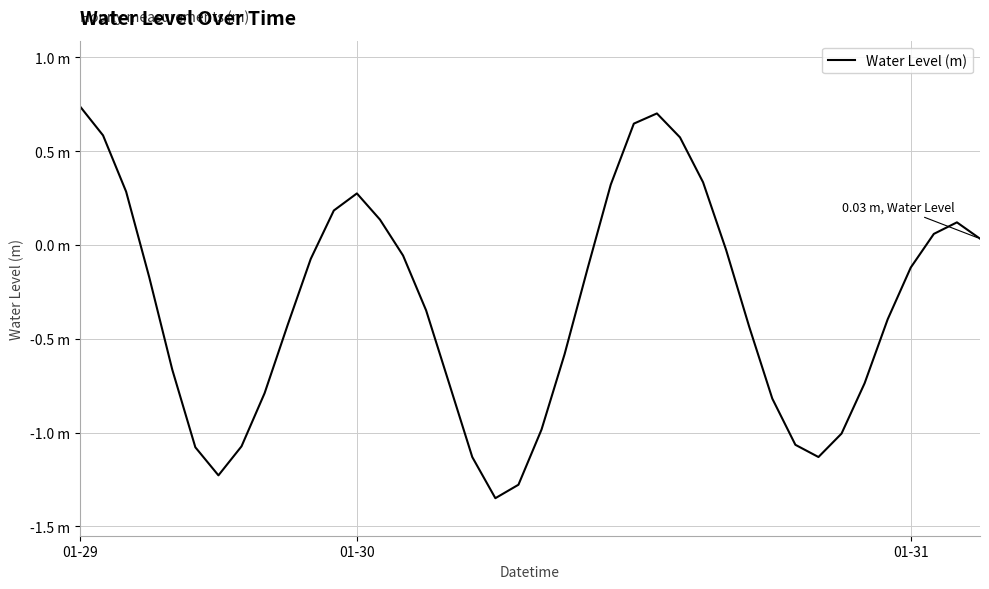

Does the chart display data point markers on the line(s)?

No